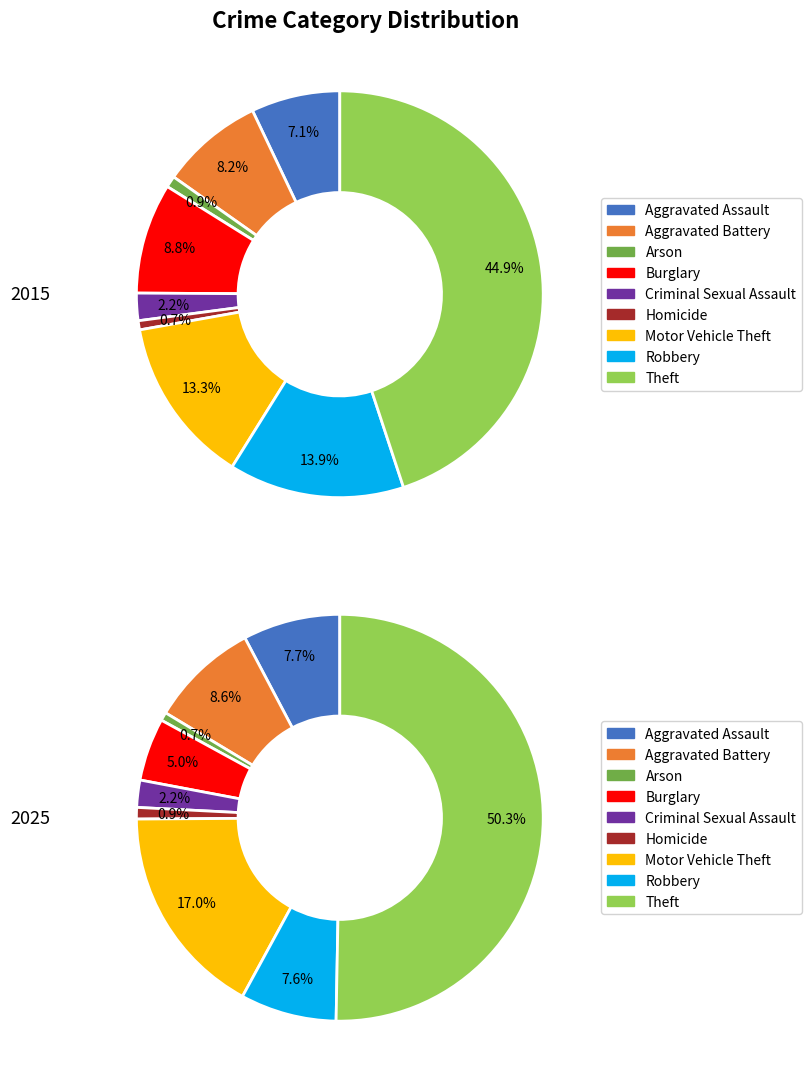

What percentage is the 7 slice, to the nearest percent?

14%